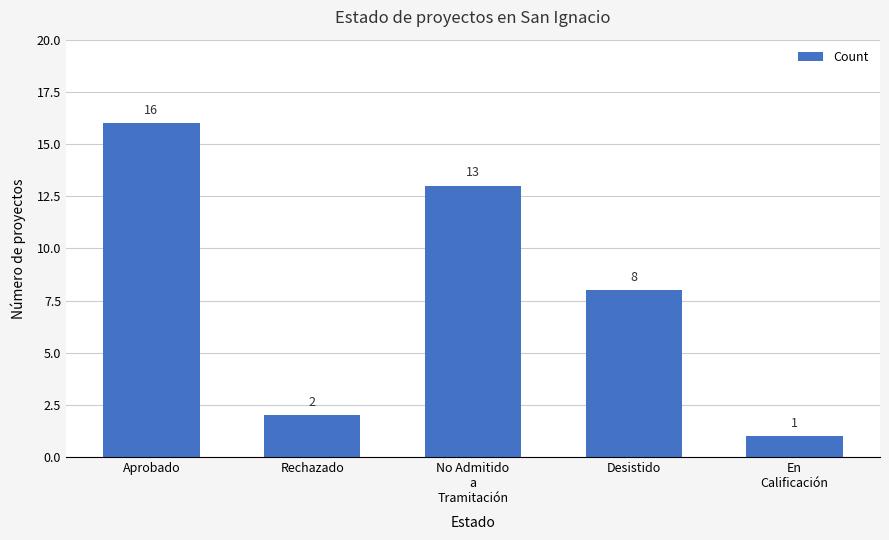

What is the difference between the values at Desistido and Rechazado?

6